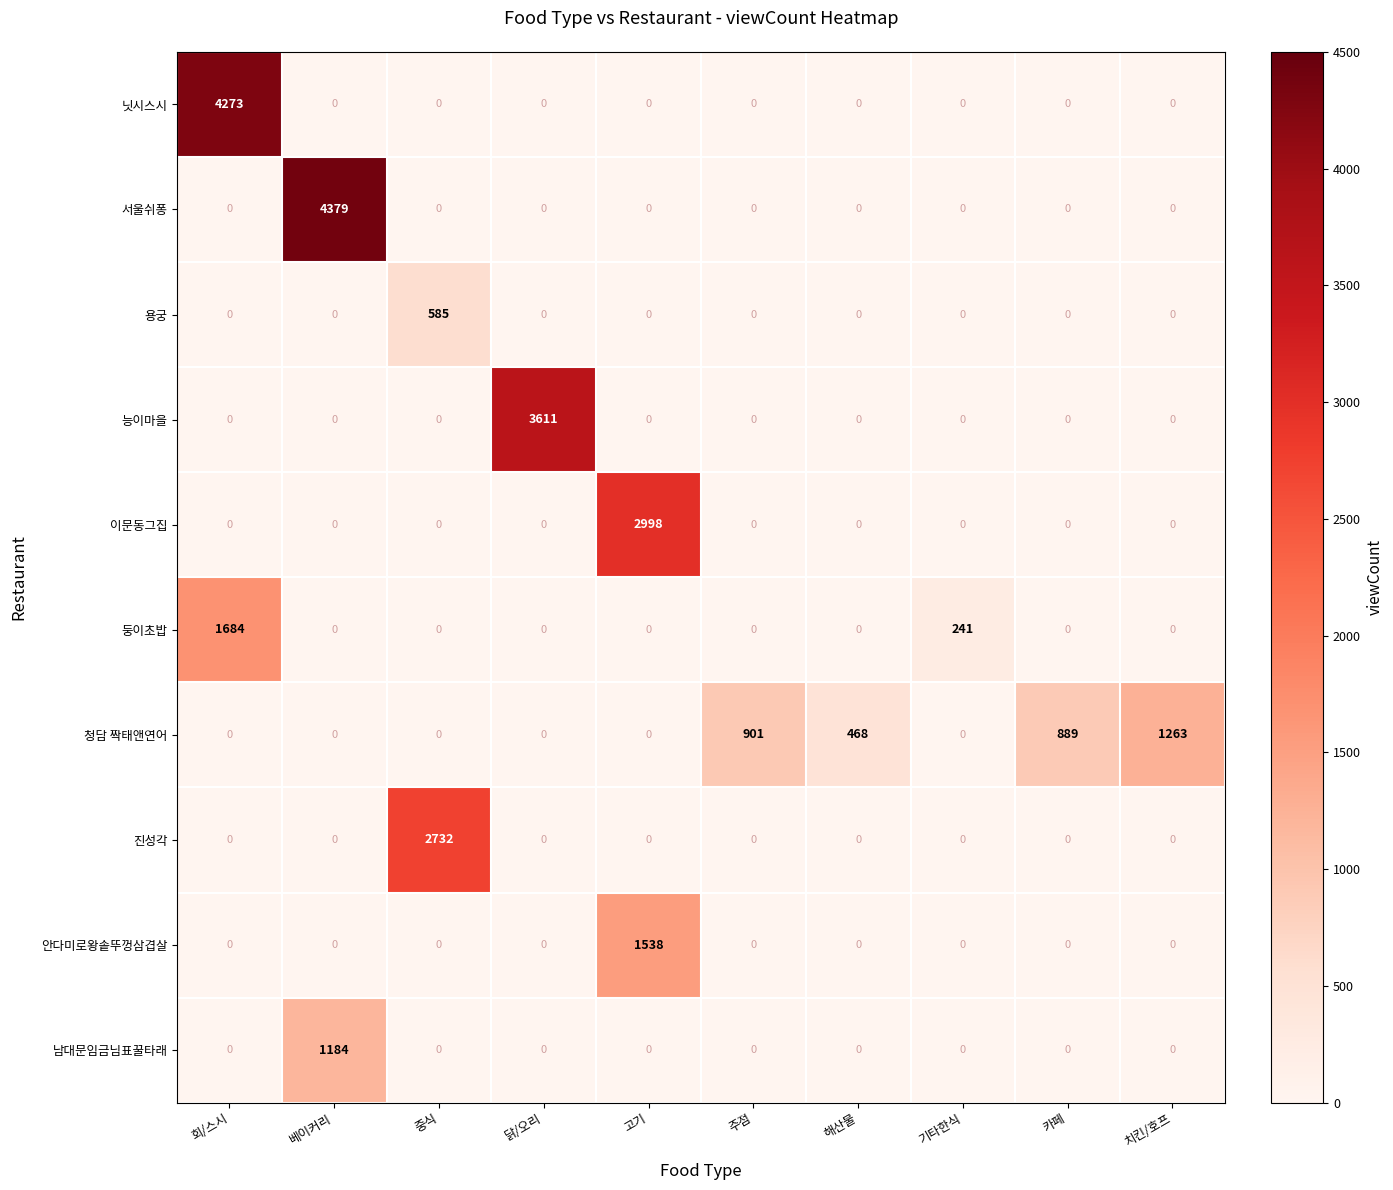

Is it true that 진성각 equals 0 at 회/스시?

True